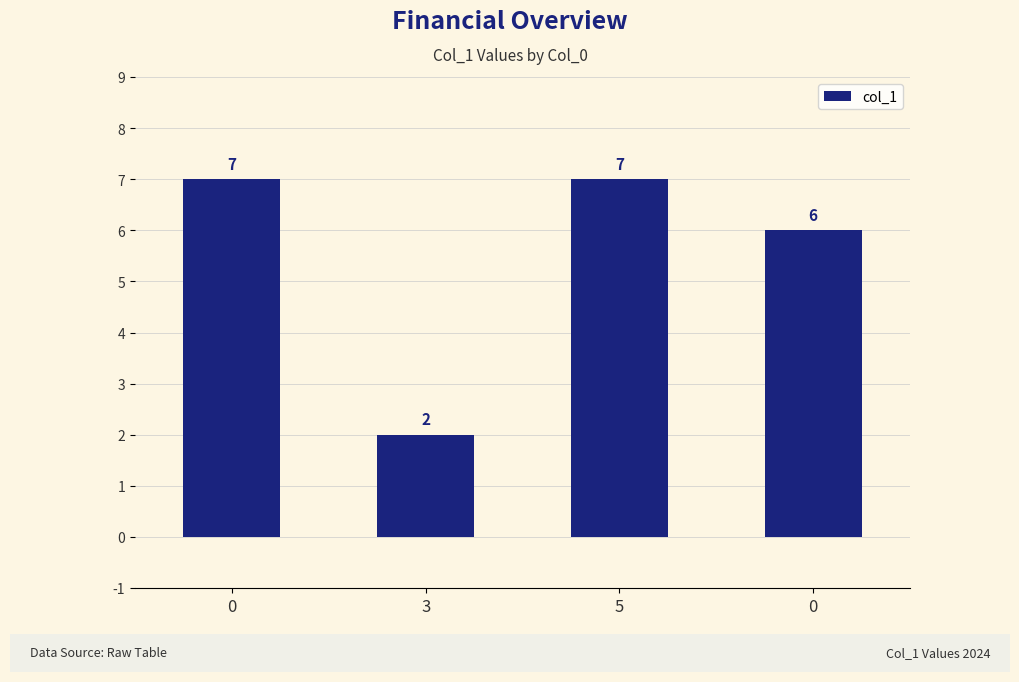

Reading right to left, transcribe all the data shown in this chart.

6	7	2	7